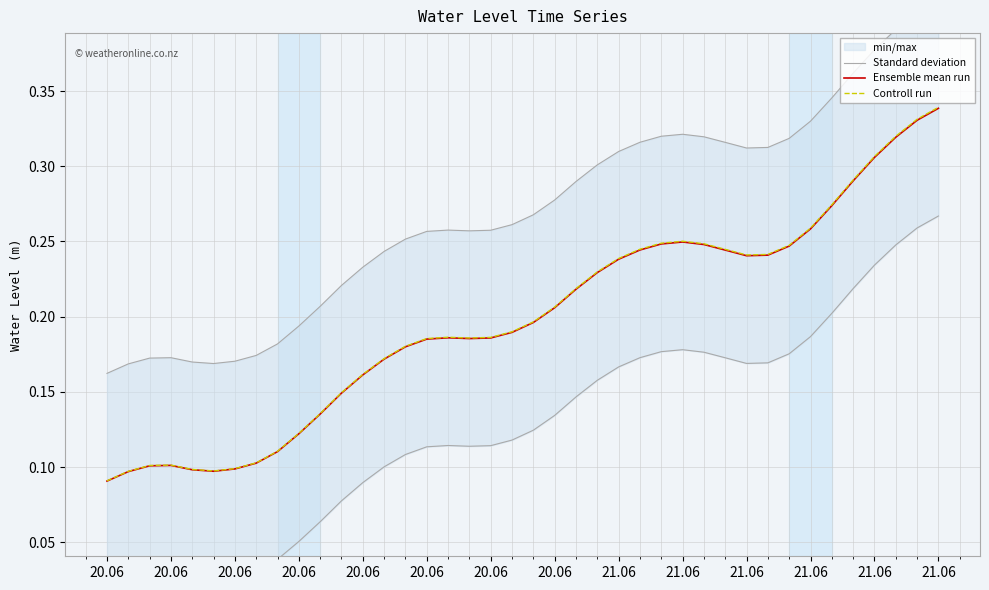

What is the difference between the second highest and second lowest values in the Standard deviation series?

0.2